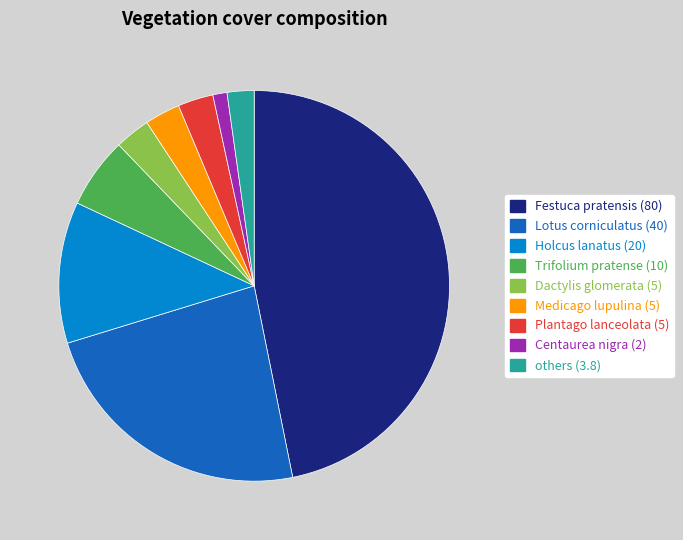

Is there any slice that represents more than half of the pie?

No